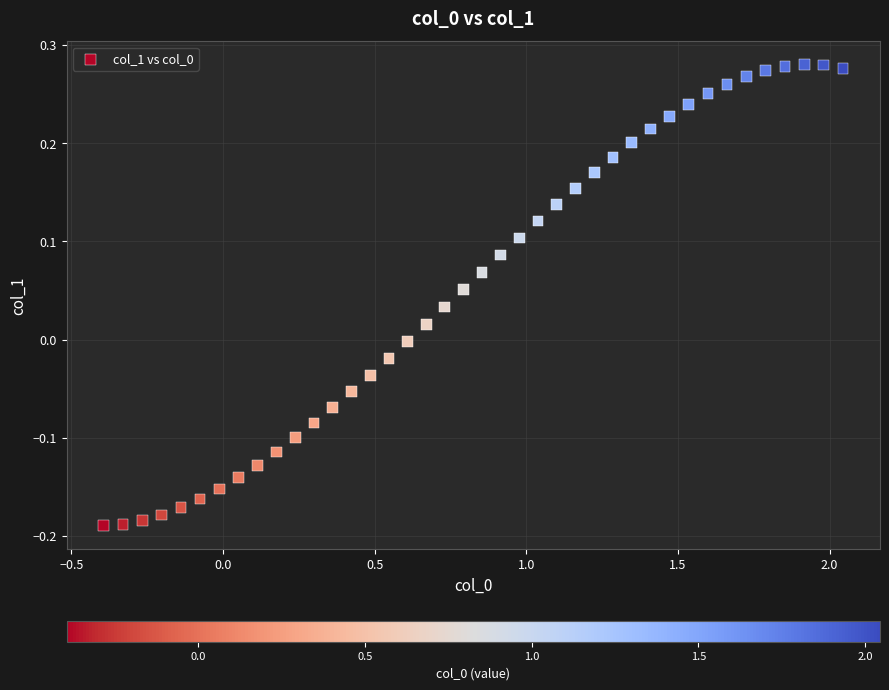

What is the range of X values (max minus min)?

2.4